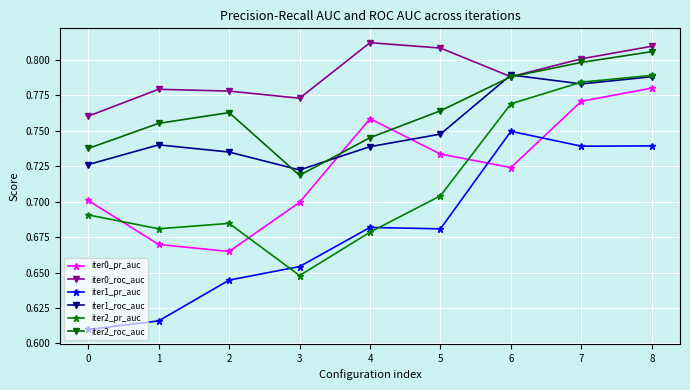

True or false: iter0_pr_auc has more than 1 interior local peaks.

False